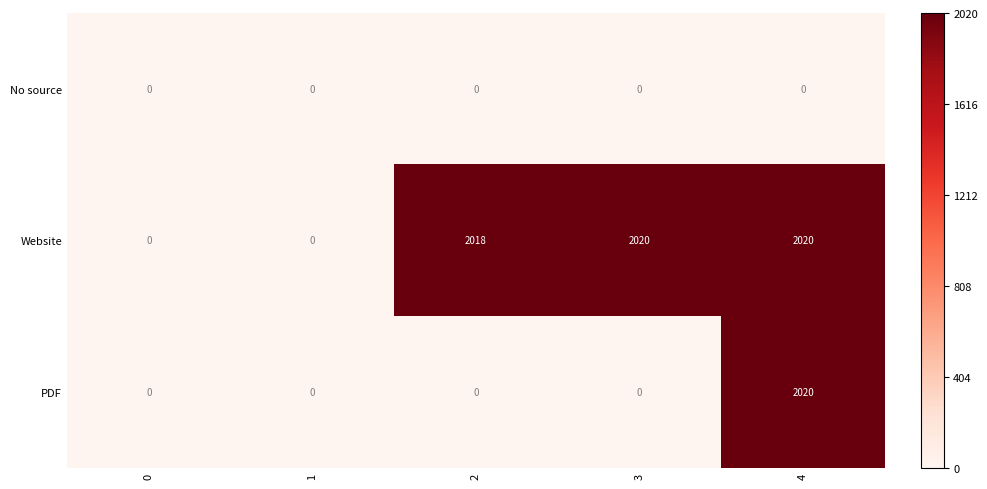

What is the greatest value displayed?

2020